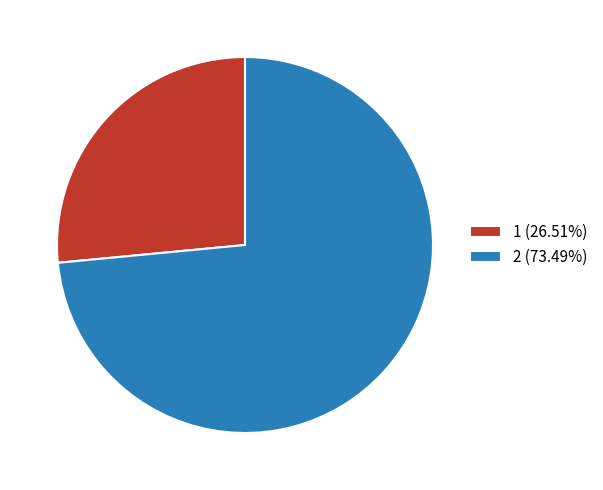

Is there any slice that represents more than half of the pie?

Yes